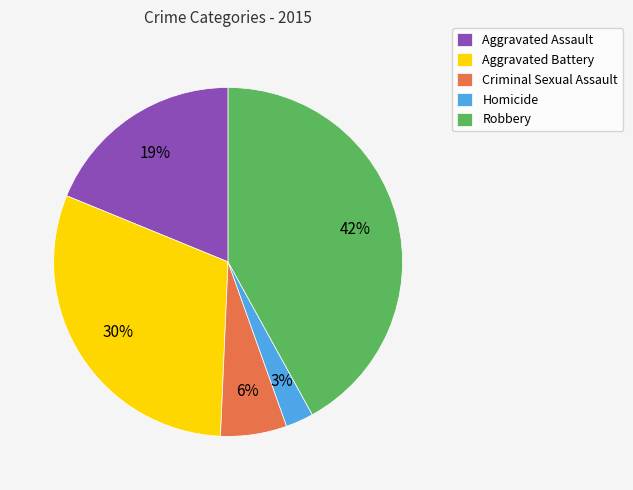

What is the ratio of the value at Criminal Sexual Assault to the value at Aggravated Battery?

0.2